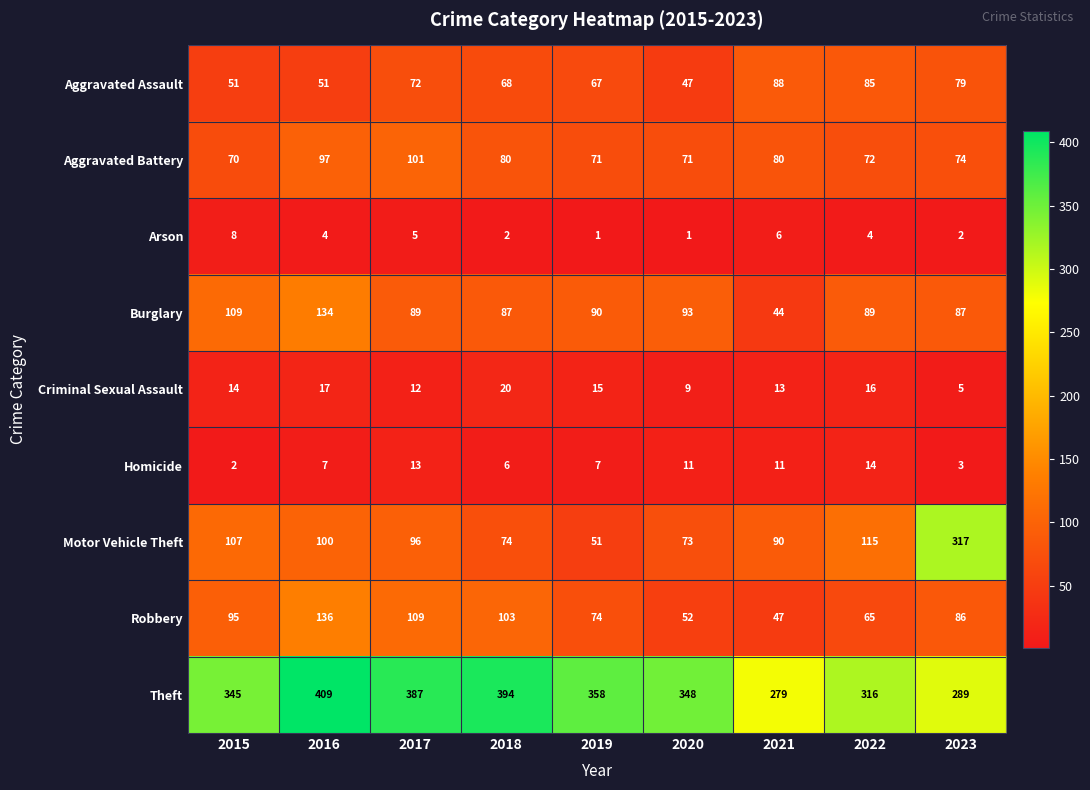

At 2023, list the series in order from smallest to largest.

Arson, Homicide, Criminal Sexual Assault, Aggravated Battery, Aggravated Assault, Robbery, Burglary, Theft, Motor Vehicle Theft